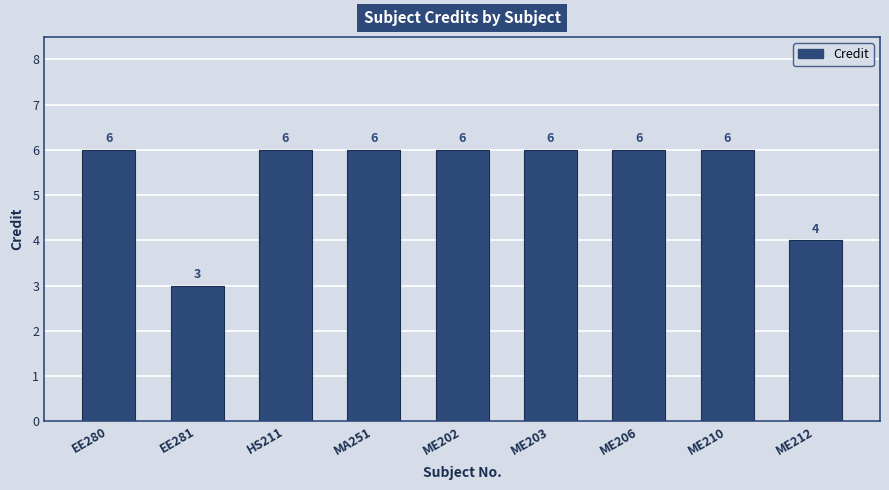

Does the chart contain stacked bars?

No